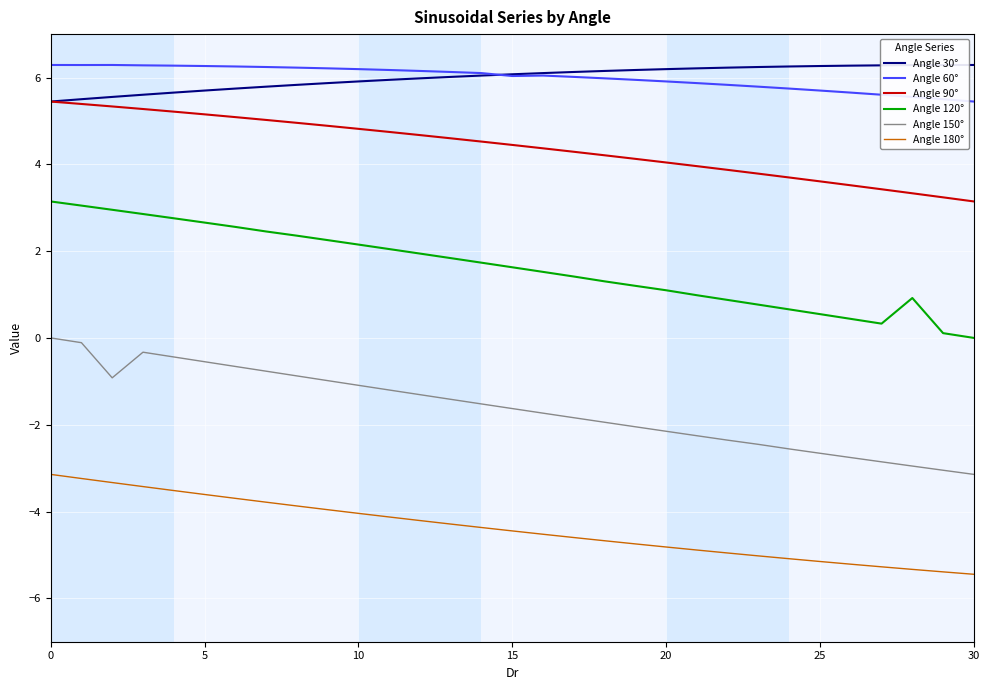

True or false: Angle 180° and Angle 30° intersect in this chart.

False